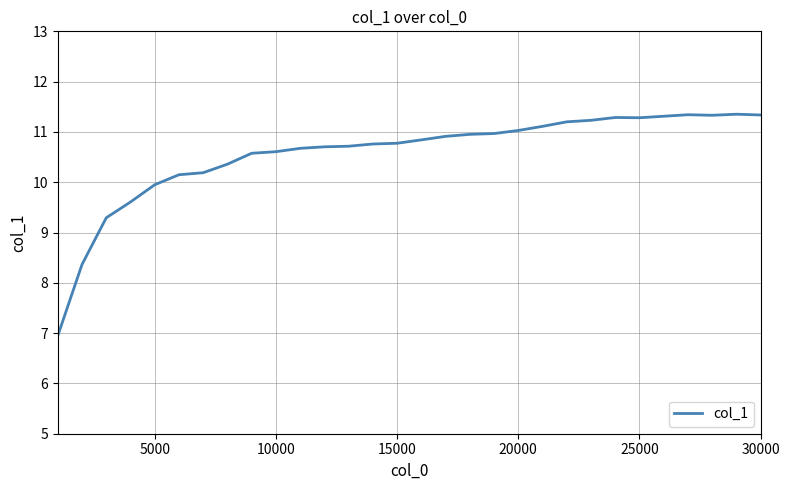

What is the difference between the maximum and minimum values?

4.4